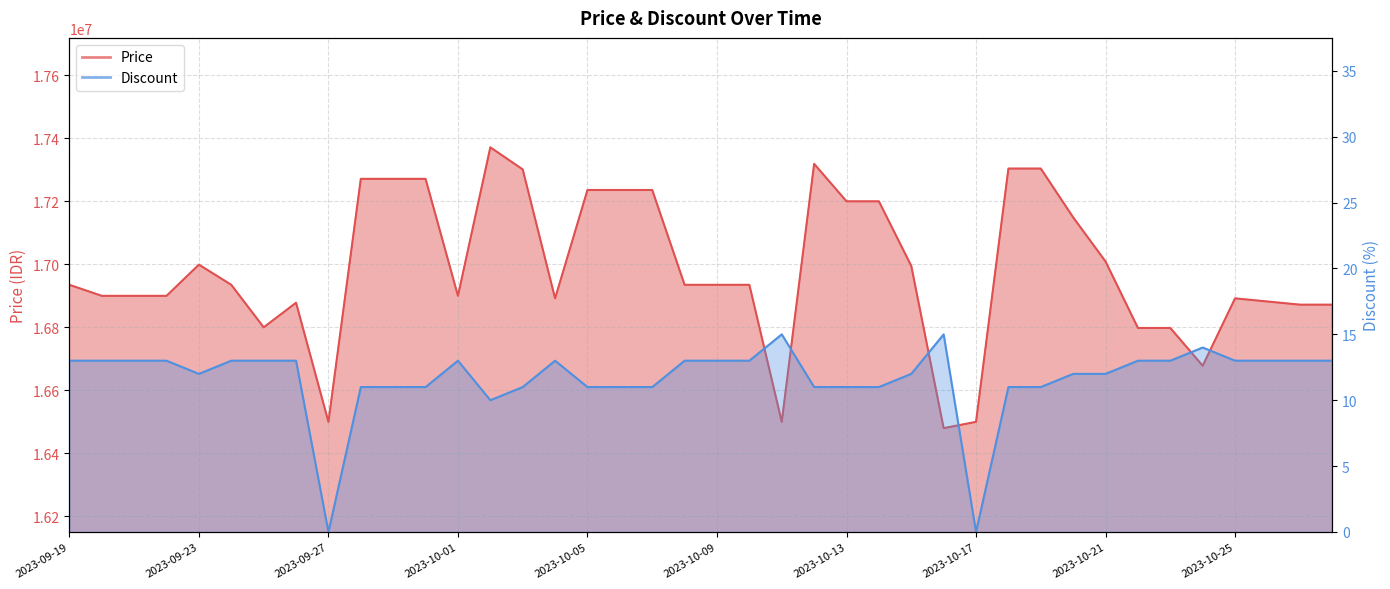

Which series changed the most between 2023-10-13 and 2023-10-23?

Price